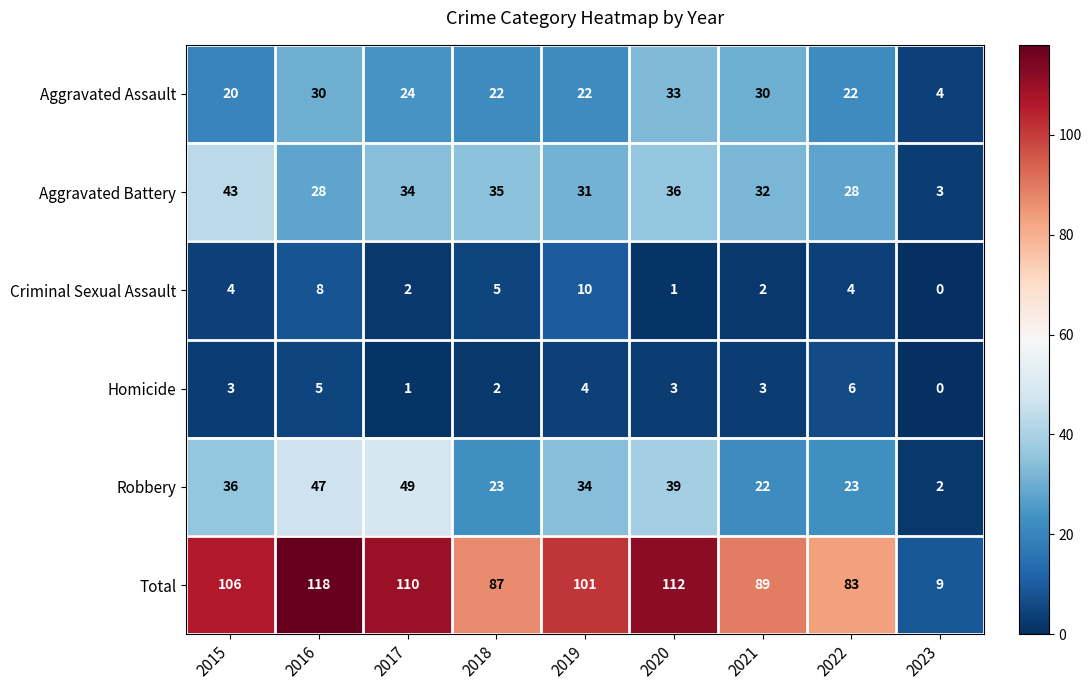

How many data points in Aggravated Assault are less than 22?

2